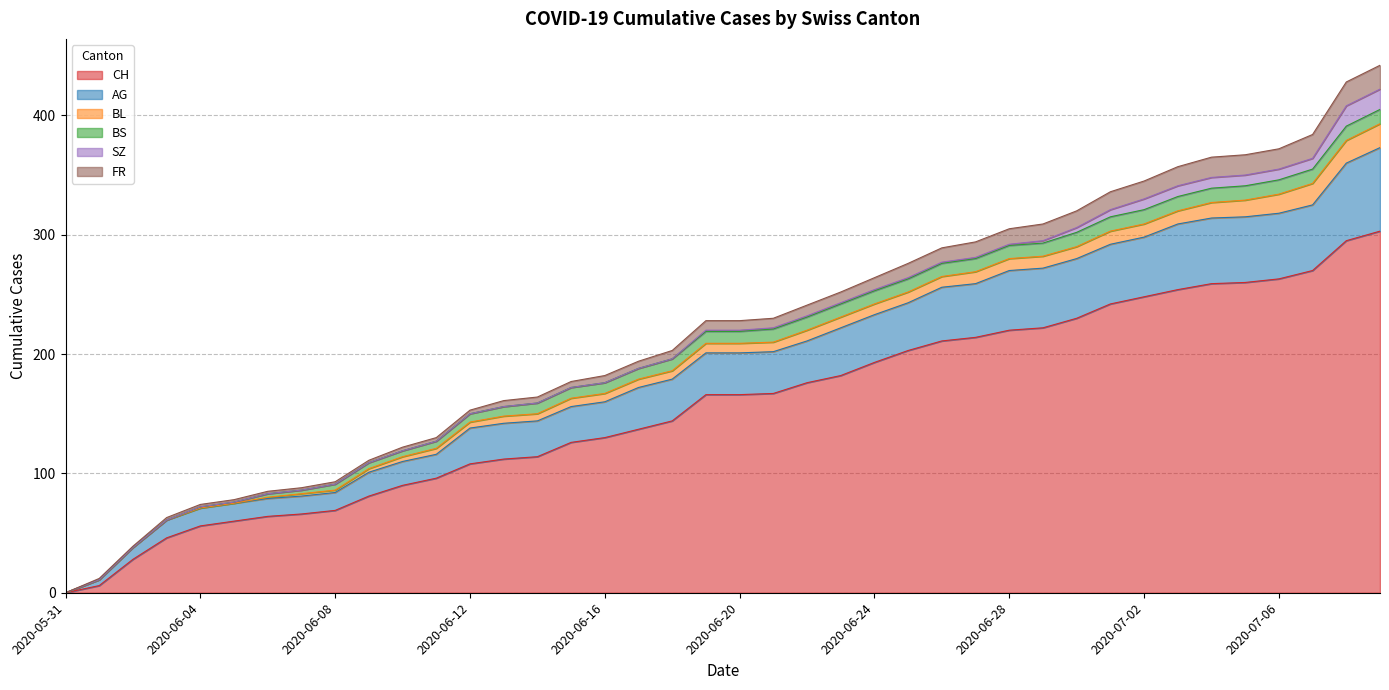

What are all the series names shown in the legend?

CH, AG, BL, BS, SZ, FR